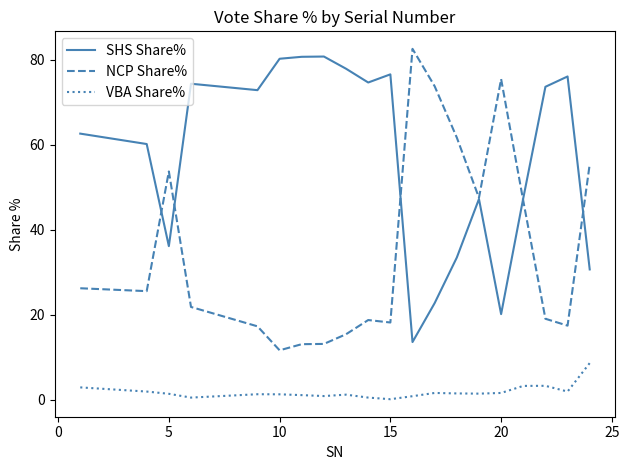

Which series has the widest spread of values?

NCP Share%